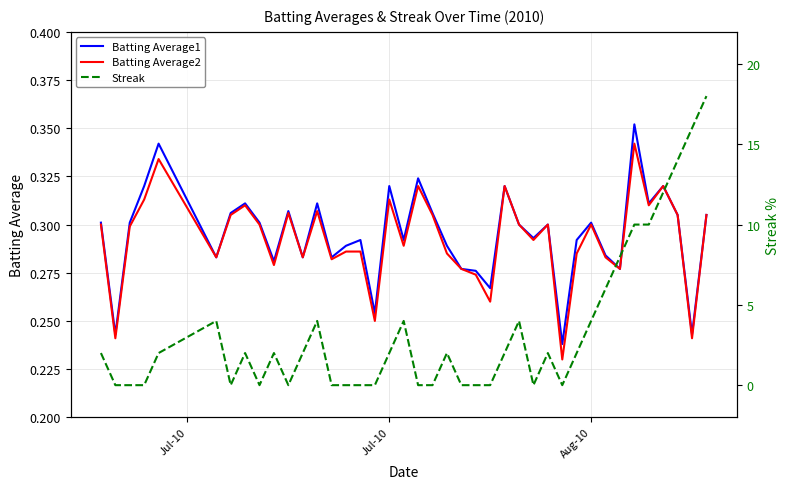

What is the difference between the second highest and second lowest values in the Streak series?

16.0